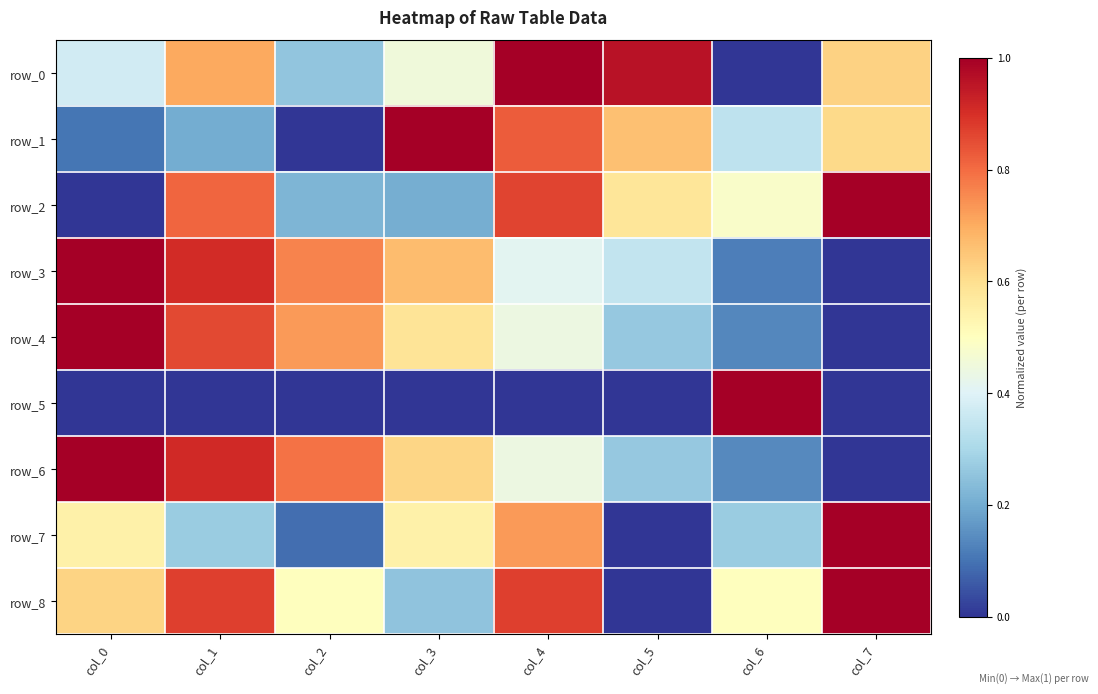

Which series has the largest total across all categories?

row_8